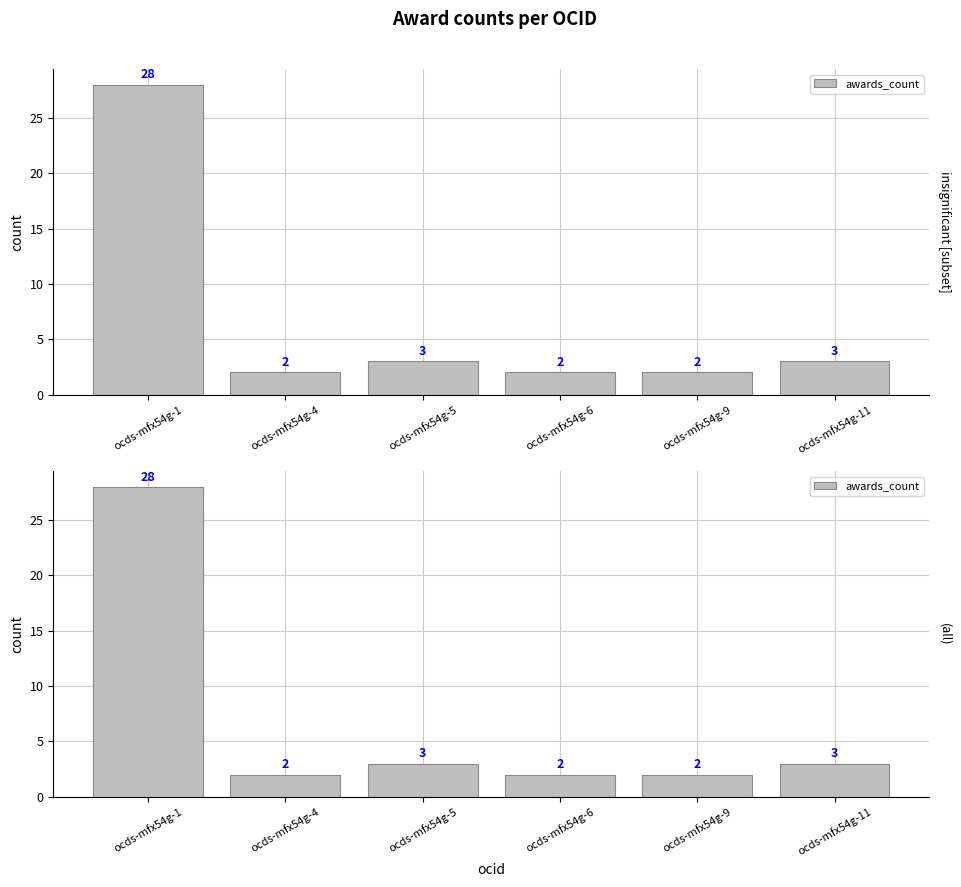

At which label does the data first exceed 3?

ocds-mfx54g-1